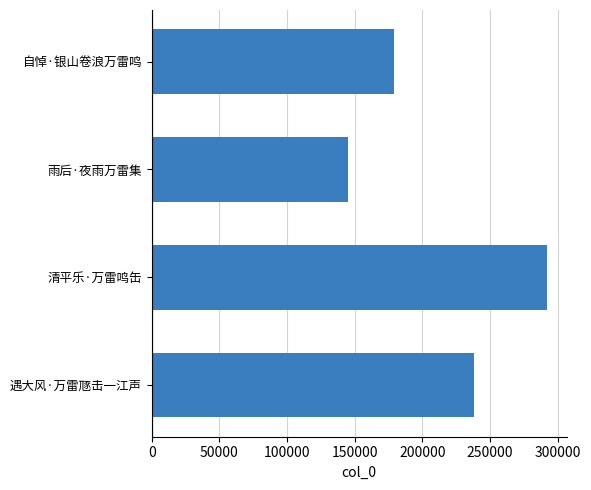

Where is the data nearest to the value 218422?

遇大风·万雷豗击一江声